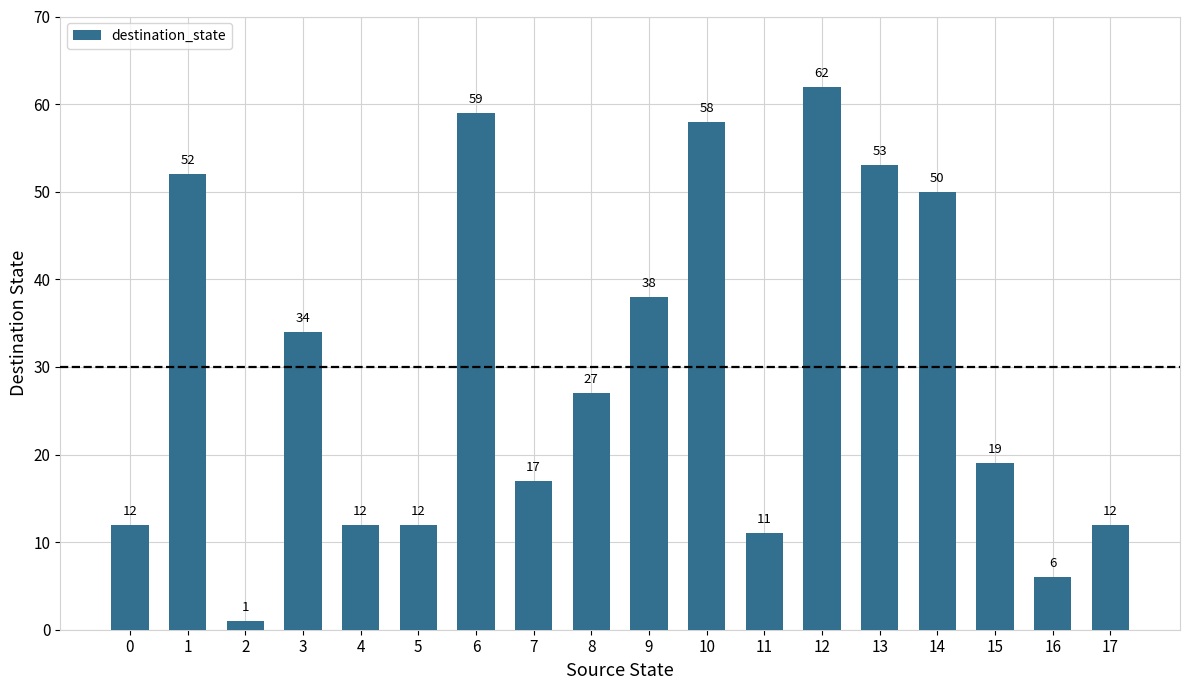

Reading right to left, extract all data points from this chart.

17=12	16=6	15=19	14=50	13=53	12=62	11=11	10=58	9=38	8=27	7=17	6=59	5=12	4=12	3=34	2=1	1=52	0=12